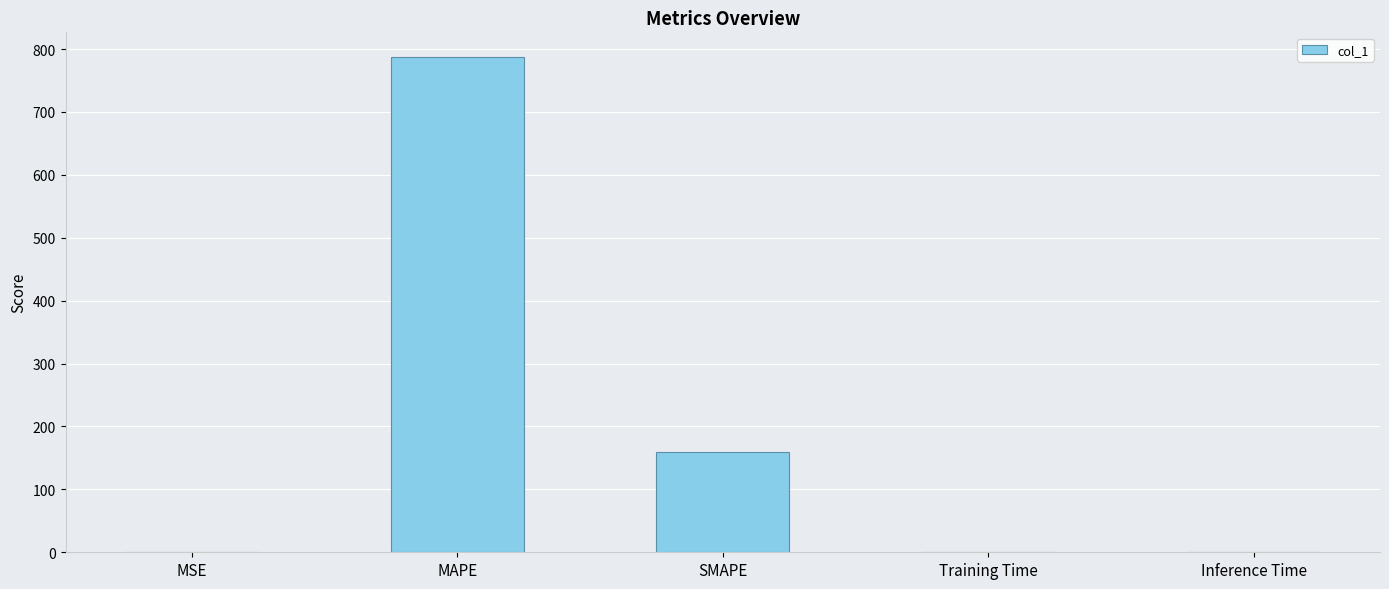

The value at Training Time is 0.4. True or false?

True